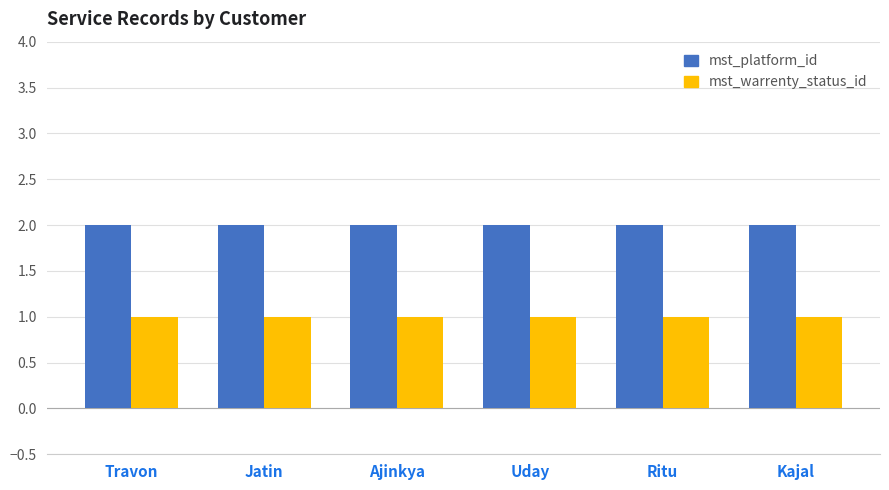

The value of mst_platform_id at Kajal is 2. True or false?

True